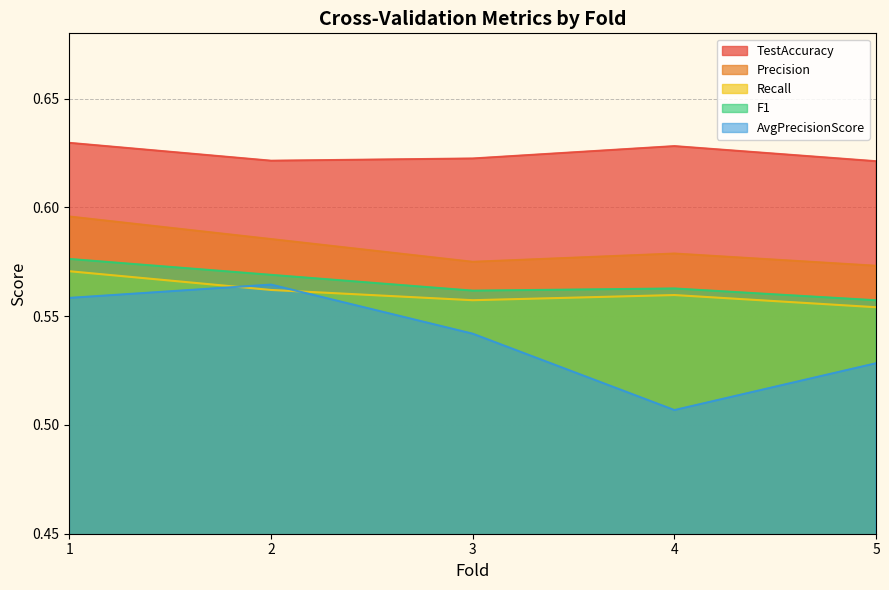

True or false: F1 has more than 1 interior local peaks.

False